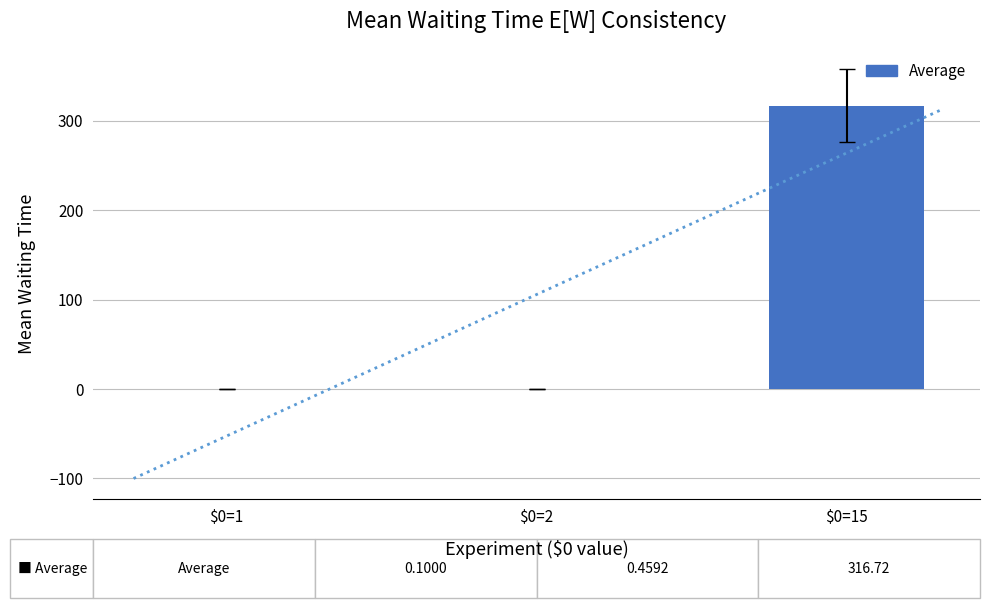

What is the difference between the values at $0=2 and $0=1?

0.4